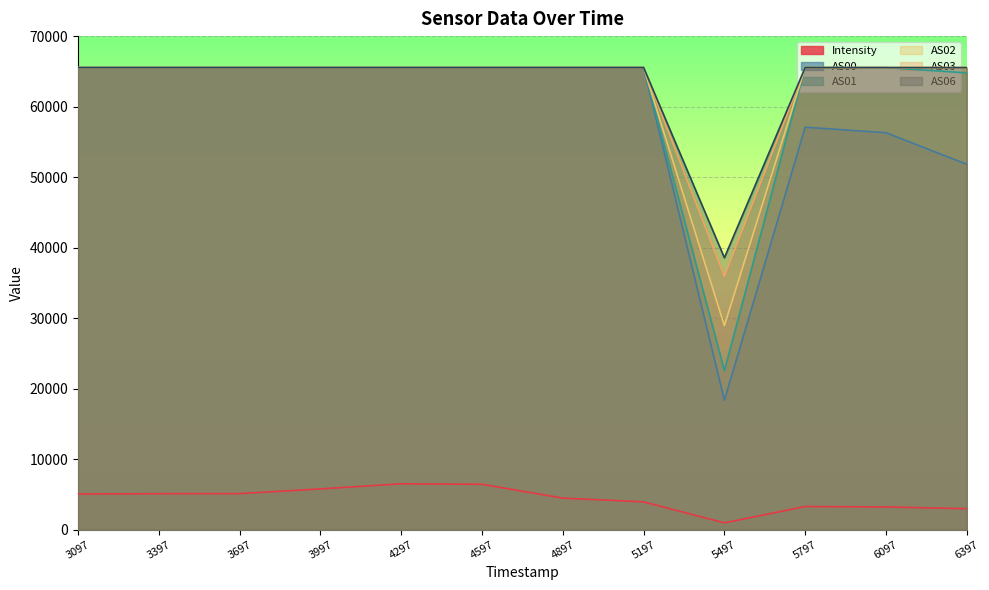

What are all the series names shown in the legend?

Intensity, AS00, AS01, AS02, AS03, AS06